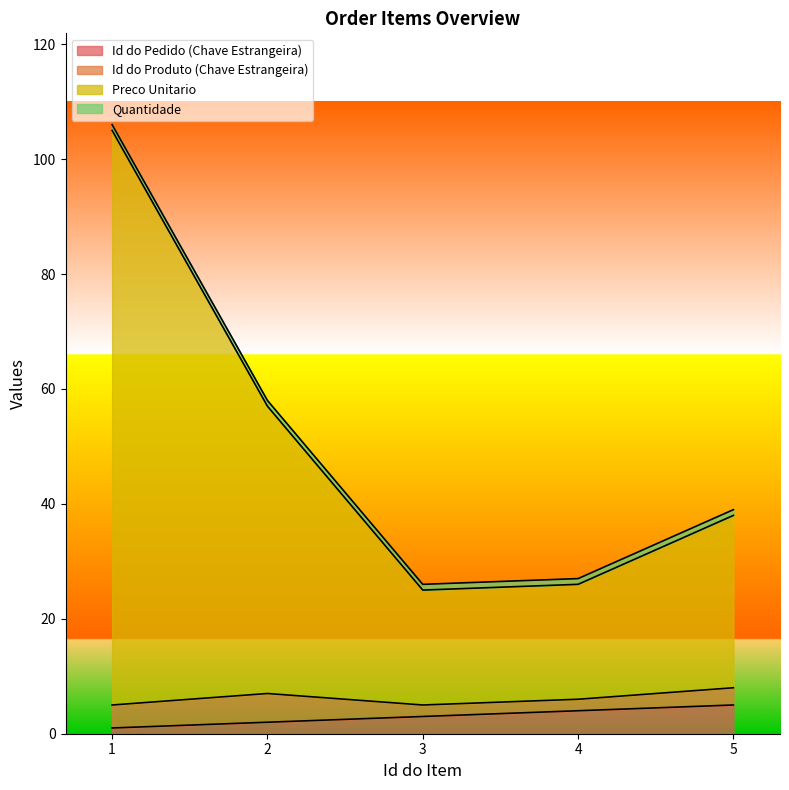

The Preco Unitario series shows 20 at 2. True or false?

False